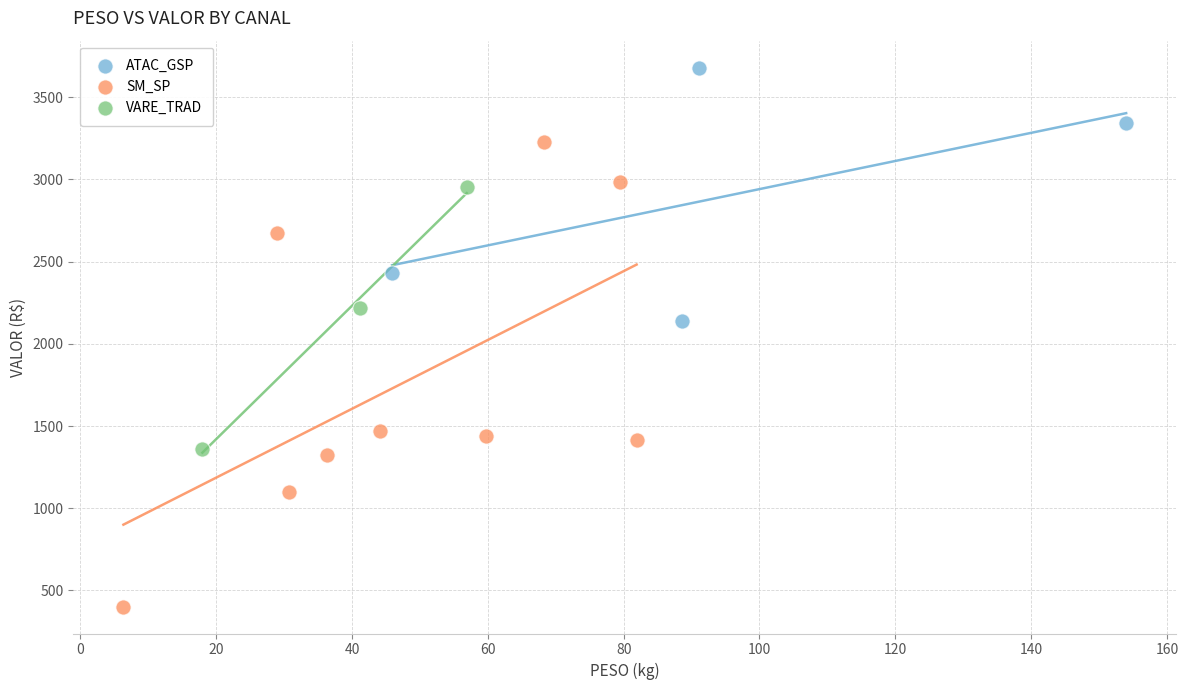

Which series contains the highest Y value?

ATAC_GSP